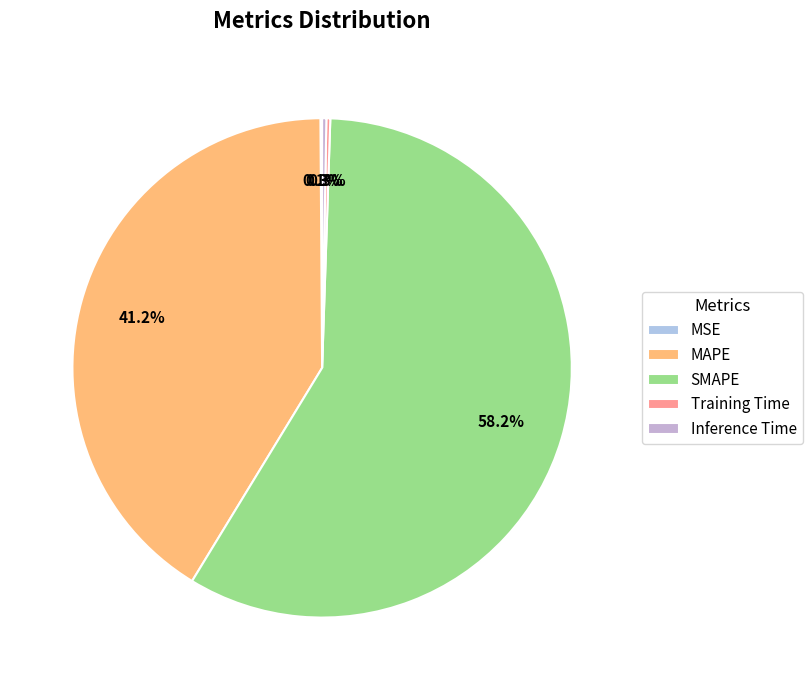

Which category has the smallest portion of the pie?

MSE